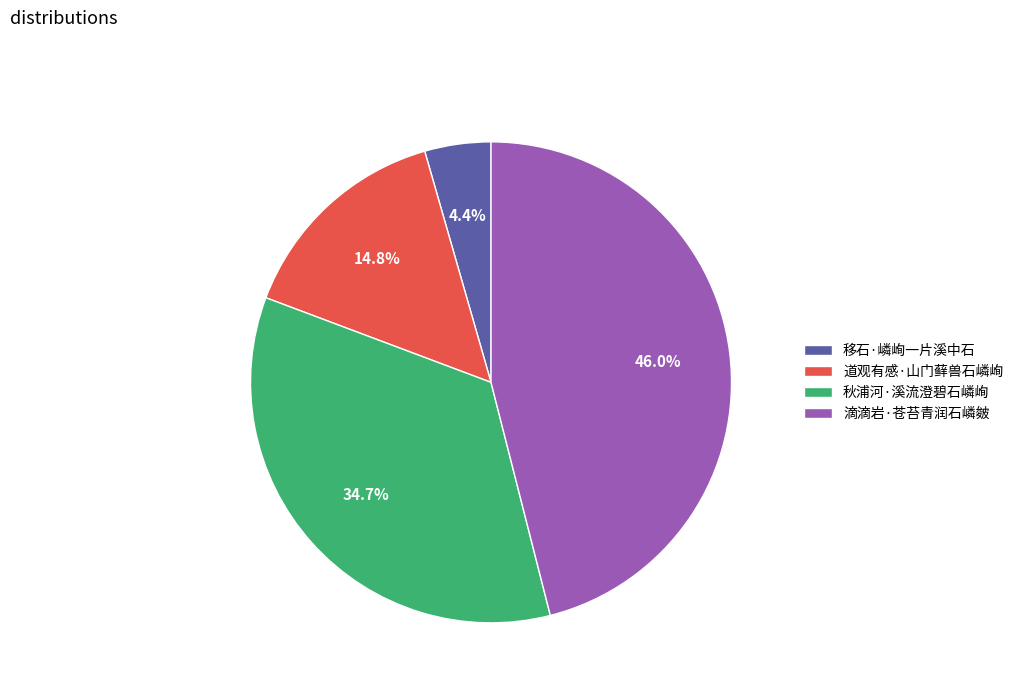

Rank the categories by value from highest to lowest.

滴滴岩·苍苔青润石嶙皴, 秋浦河·溪流澄碧石嶙峋, 道观有感·山门藓兽石嶙峋, 移石·嶙峋一片溪中石